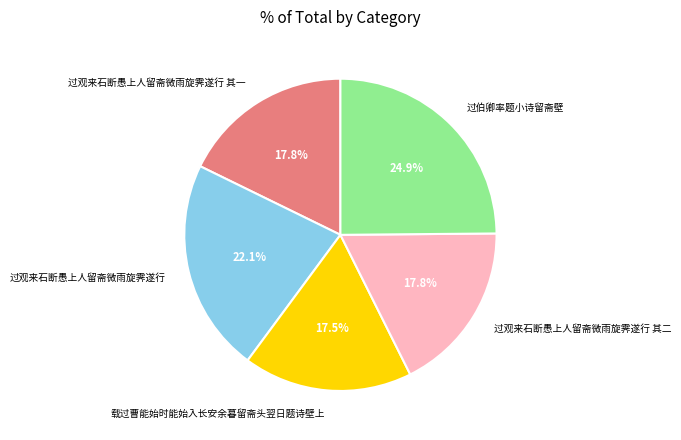

The 过观来石断愚上人留斋微雨旋霁遂行 其一 slice represents 32% of the pie. True or false?

False